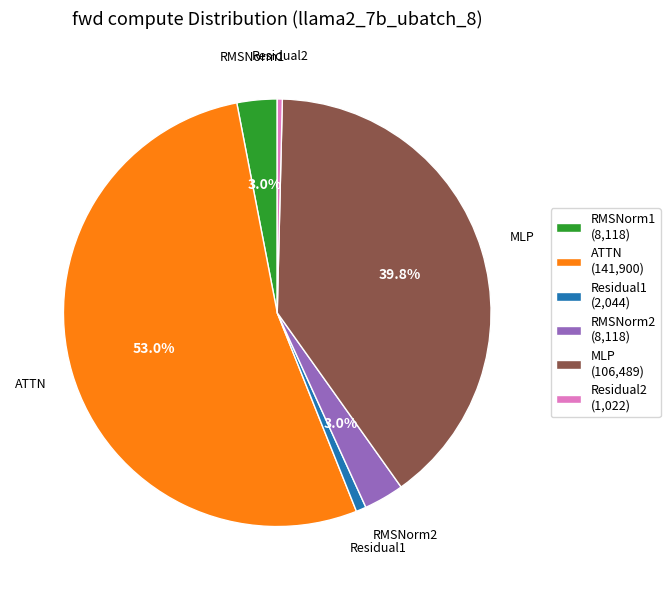

Between RMSNorm2 (8,118) and Residual1 (2,044), which is larger?

RMSNorm2 (8,118)